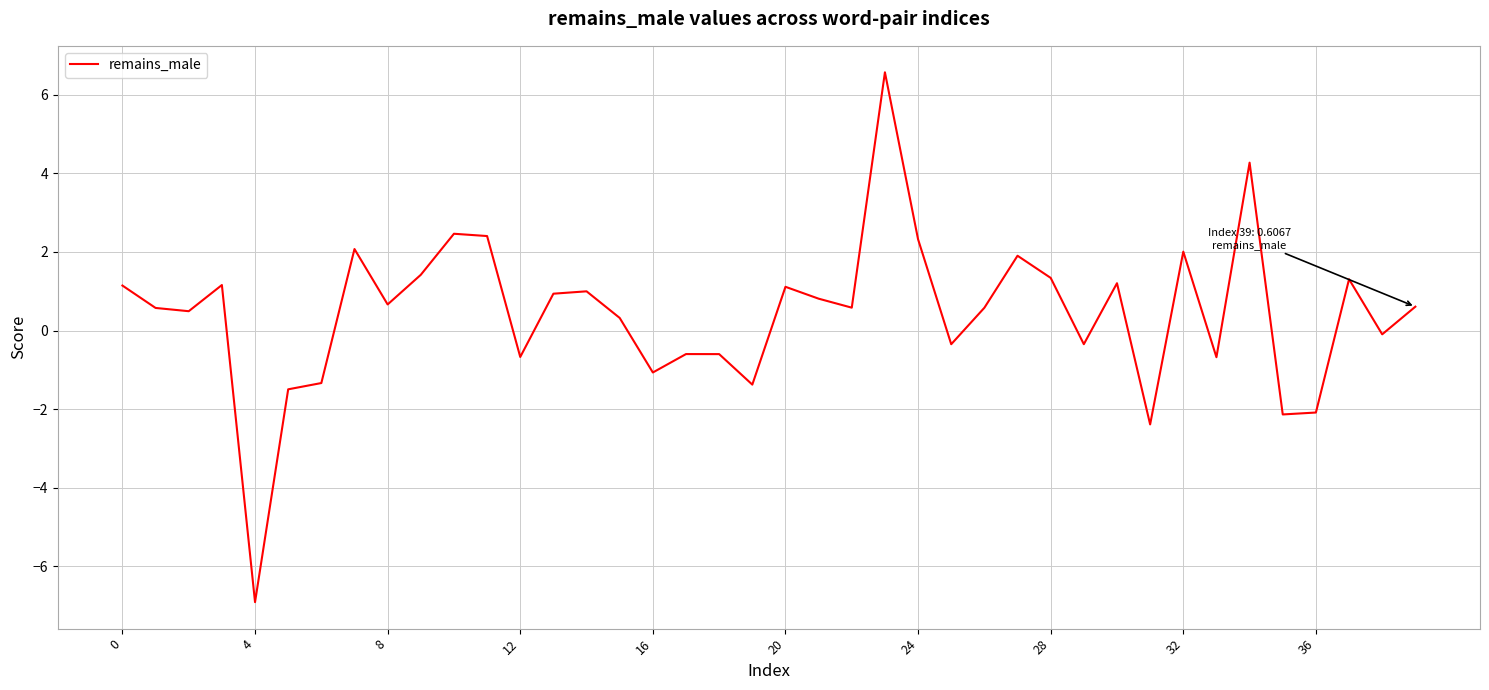

What is the greatest value displayed?

6.6